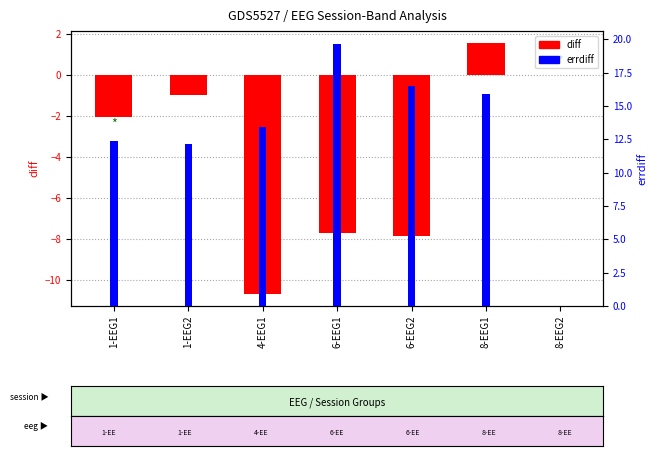

List the series in order of their peak value, highest first.

errdiff, diff